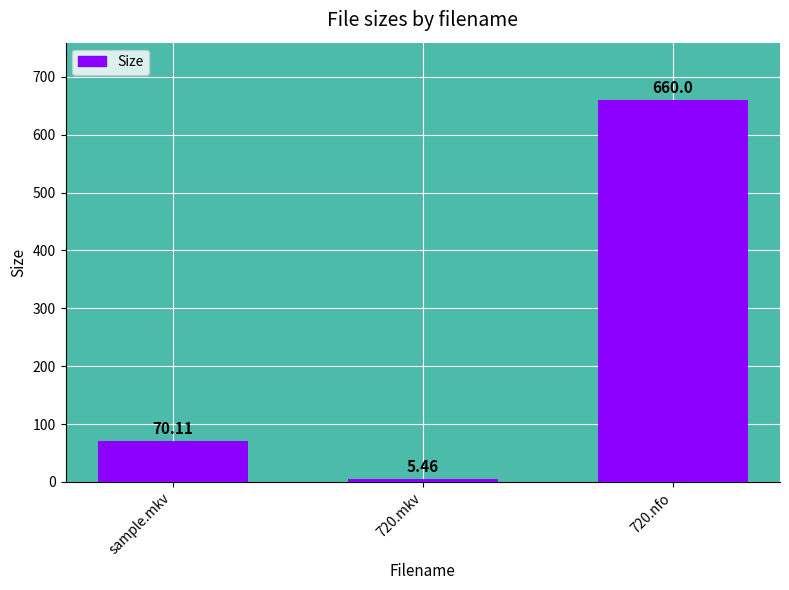

At which label is the value closest to 332?

sample.mkv